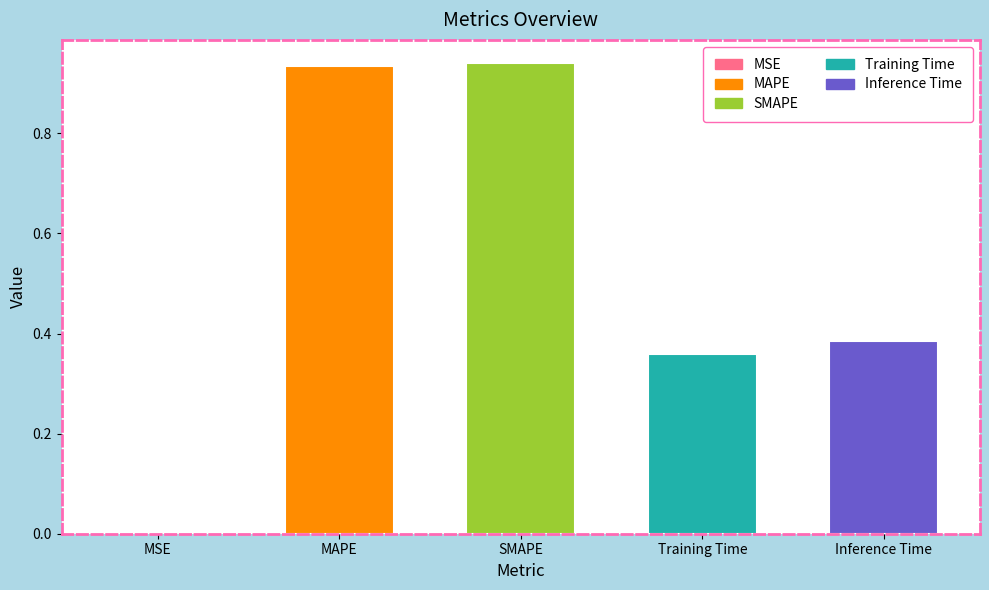

True or false: the data shows 0.0 at MSE.

True